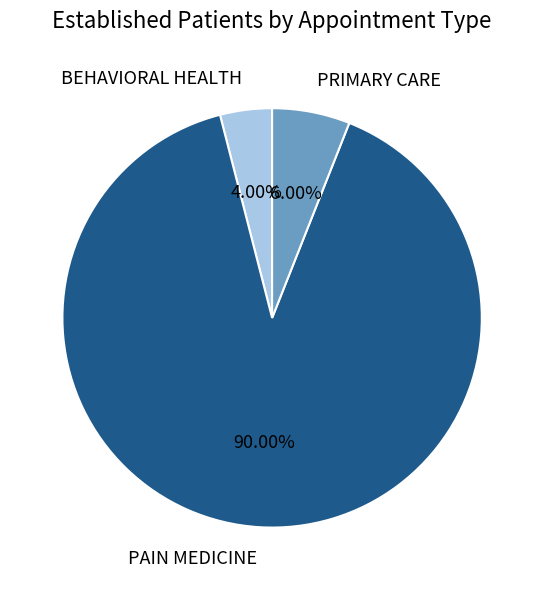

Is PAIN MEDICINE the majority of the pie?

Yes